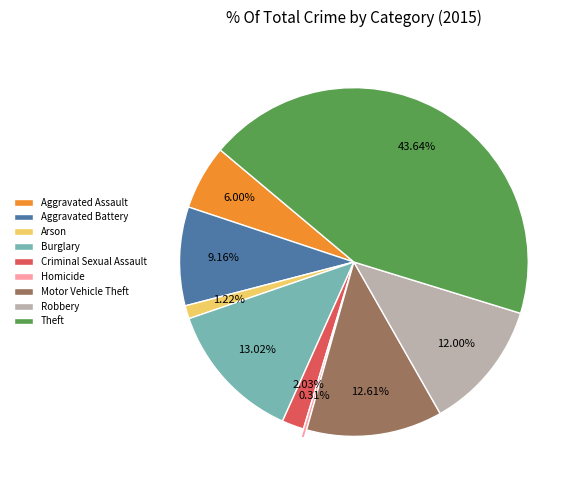

To the nearest percent, what is the combined percentage of Criminal Sexual Assault and Homicide?

2%